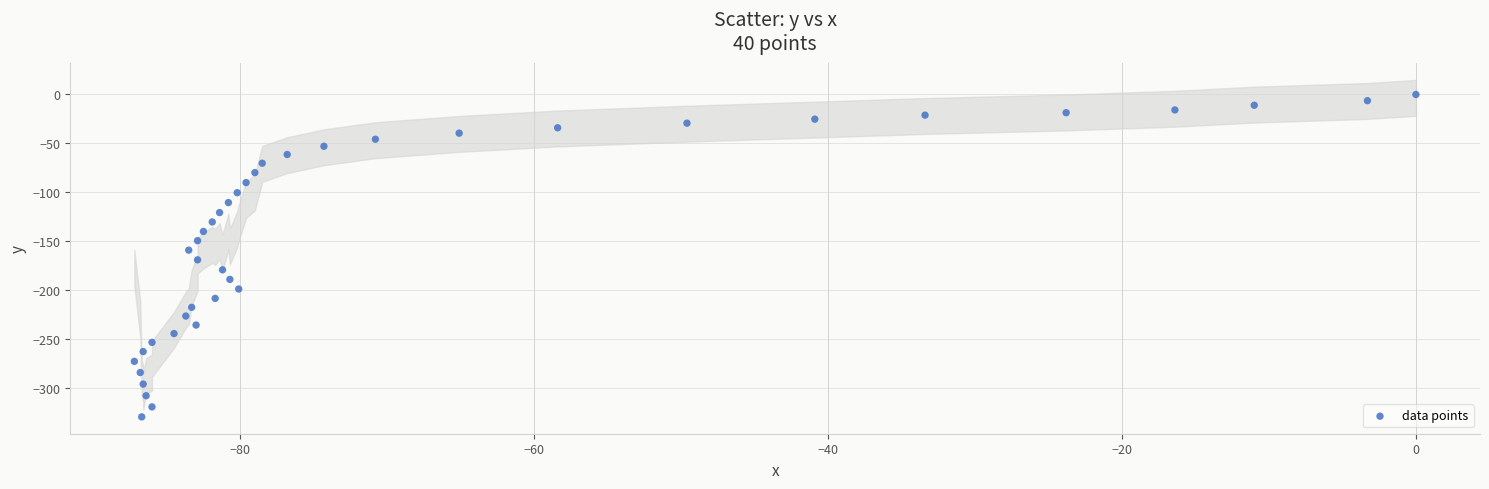

What is the range of Y values (max minus min)?

329.3